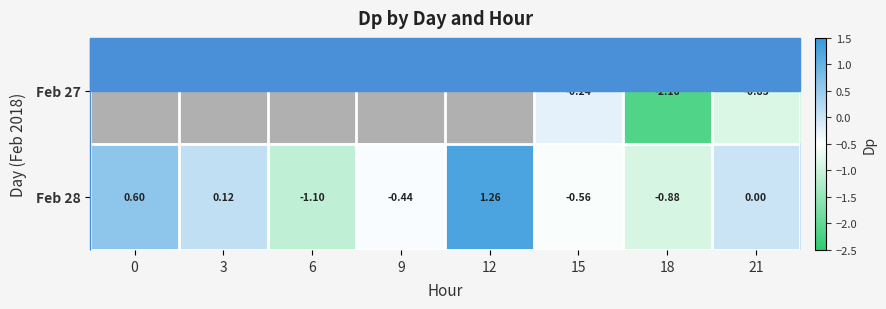

What is the sum of the Feb 28 values at 0 and 9?

0.2